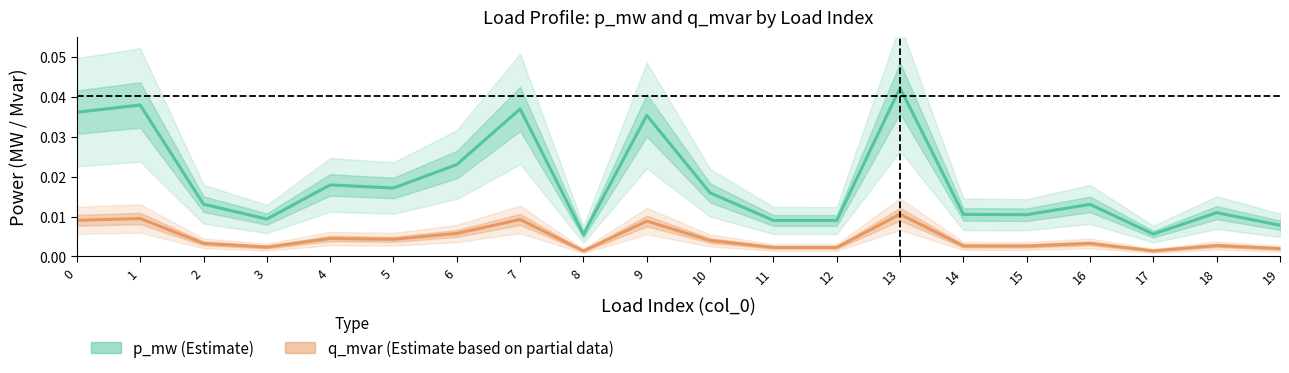

Count the number of categories in the chart.

20